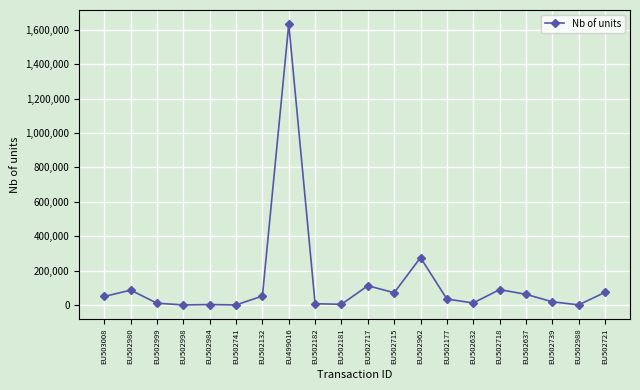

What is the label of the 9th point from the left?

EU502182